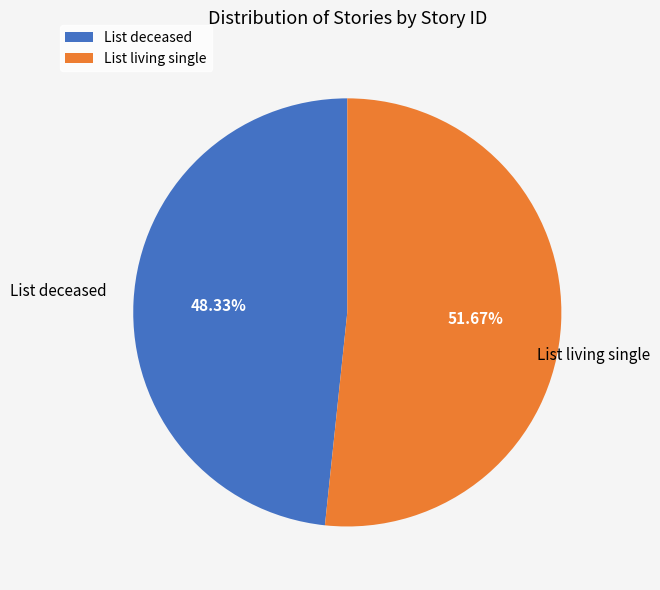

Combined, do List living single and List deceased account for over 50%?

Yes